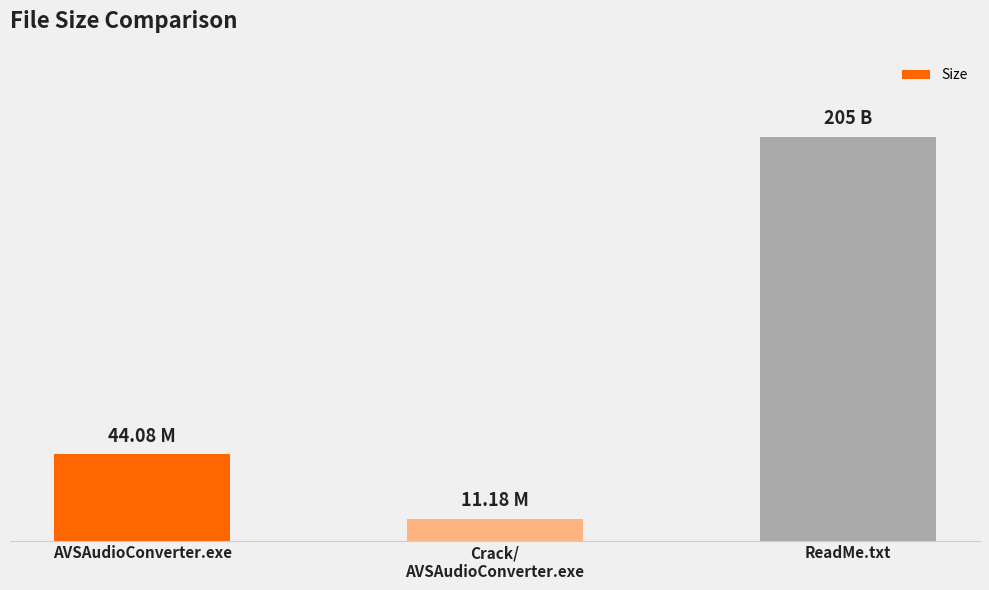

Does the chart contain any negative values?

No